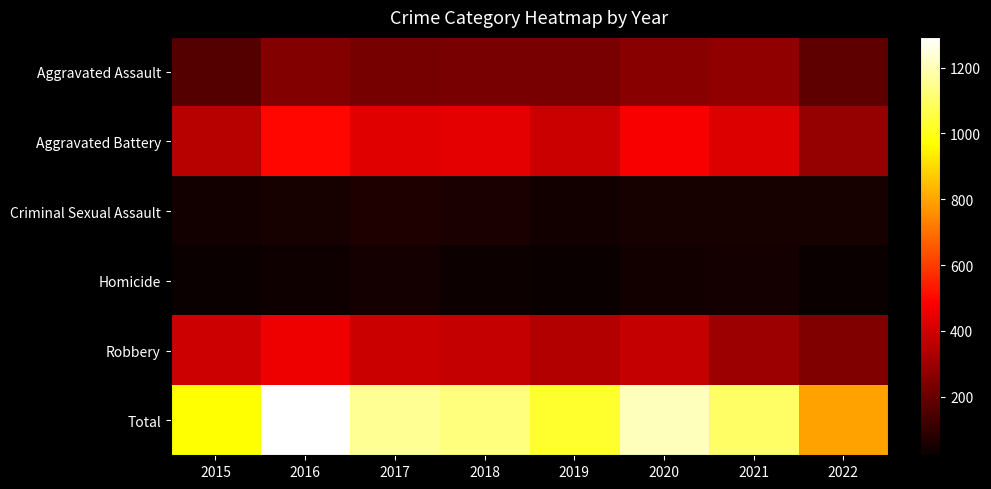

Rank the series at 2019 from highest to lowest value.

Total, Aggravated Battery, Robbery, Aggravated Assault, Criminal Sexual Assault, Homicide